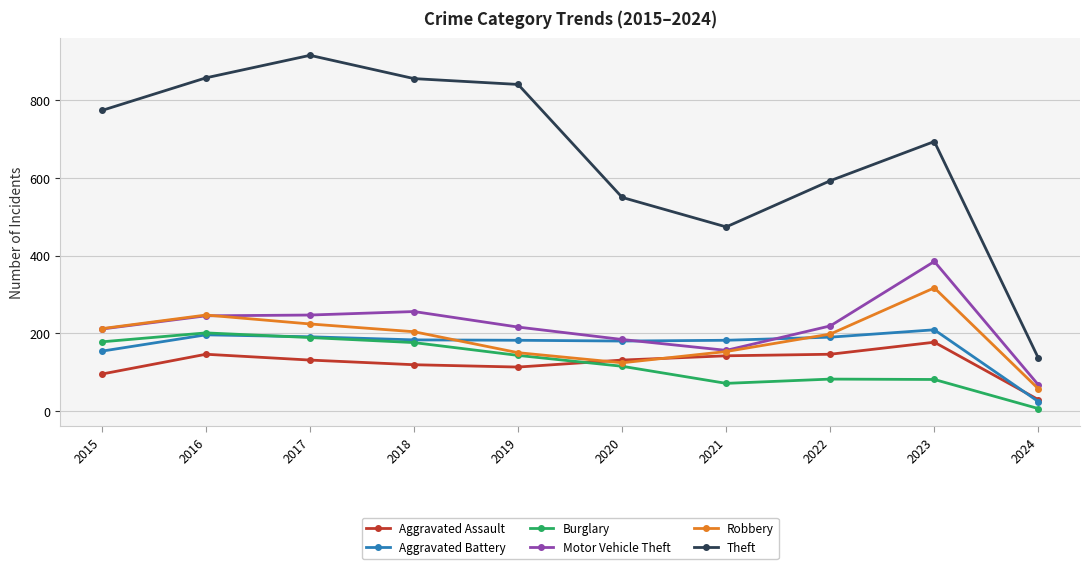

Between which two adjacent categories do Robbery and Aggravated Battery first intersect?

2018 and 2019